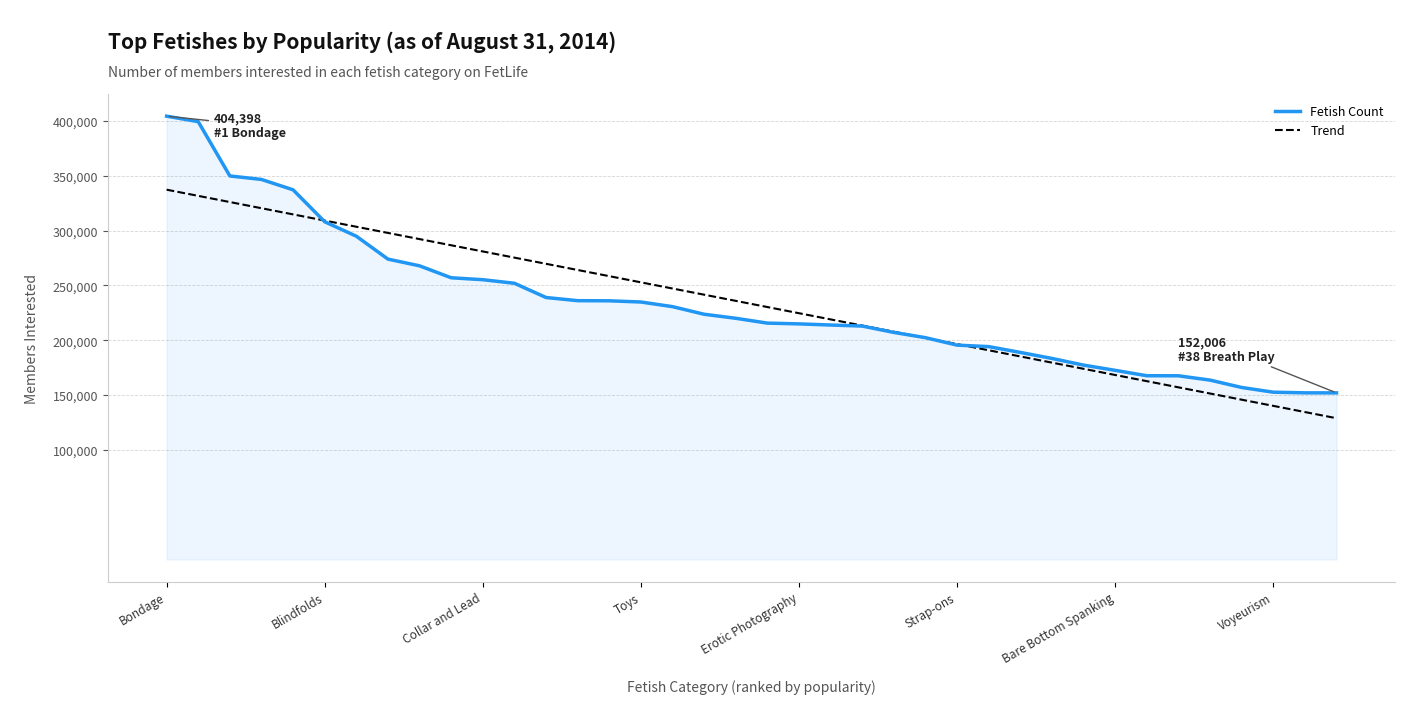

Rank the series by their maximum value, from highest to lowest.

Fetish Count, Trend